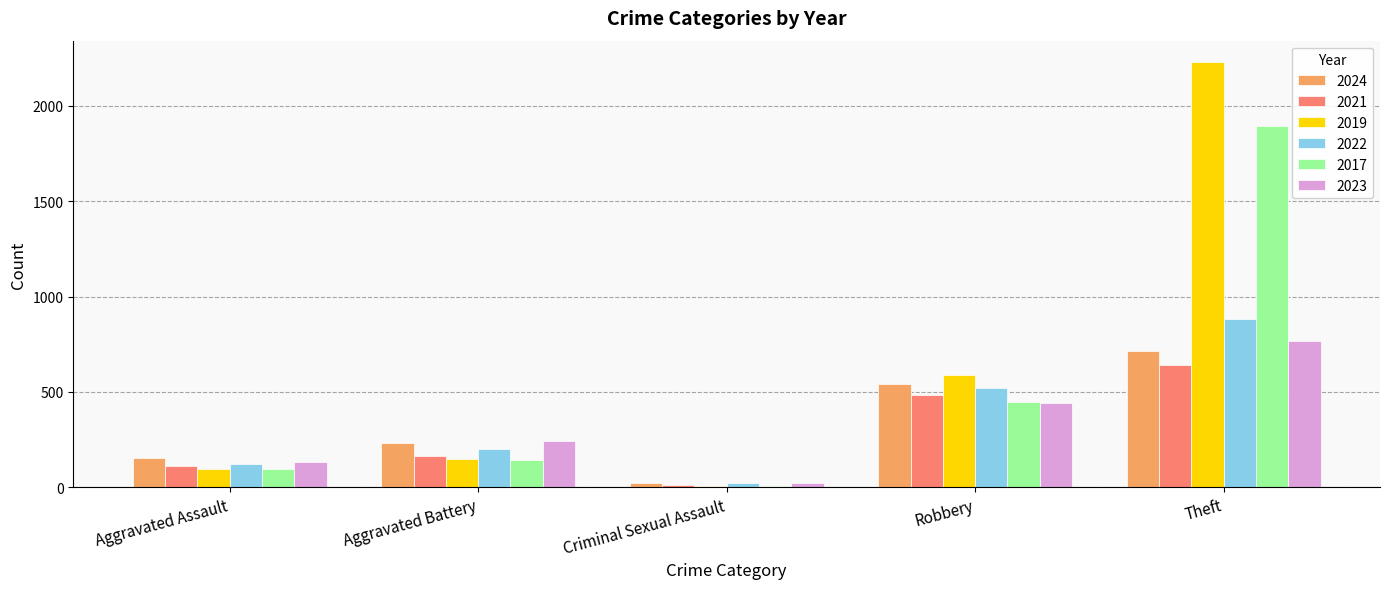

Reading right to left, list all the values displayed in this chart.

2024: 713	543	24	232	152
2021: 642	484	14	163	110
2019: 2230	591	8	148	98
2022: 880	521	24	202	121
2017: 1896	446	8	142	95
2023: 766	440	22	244	130